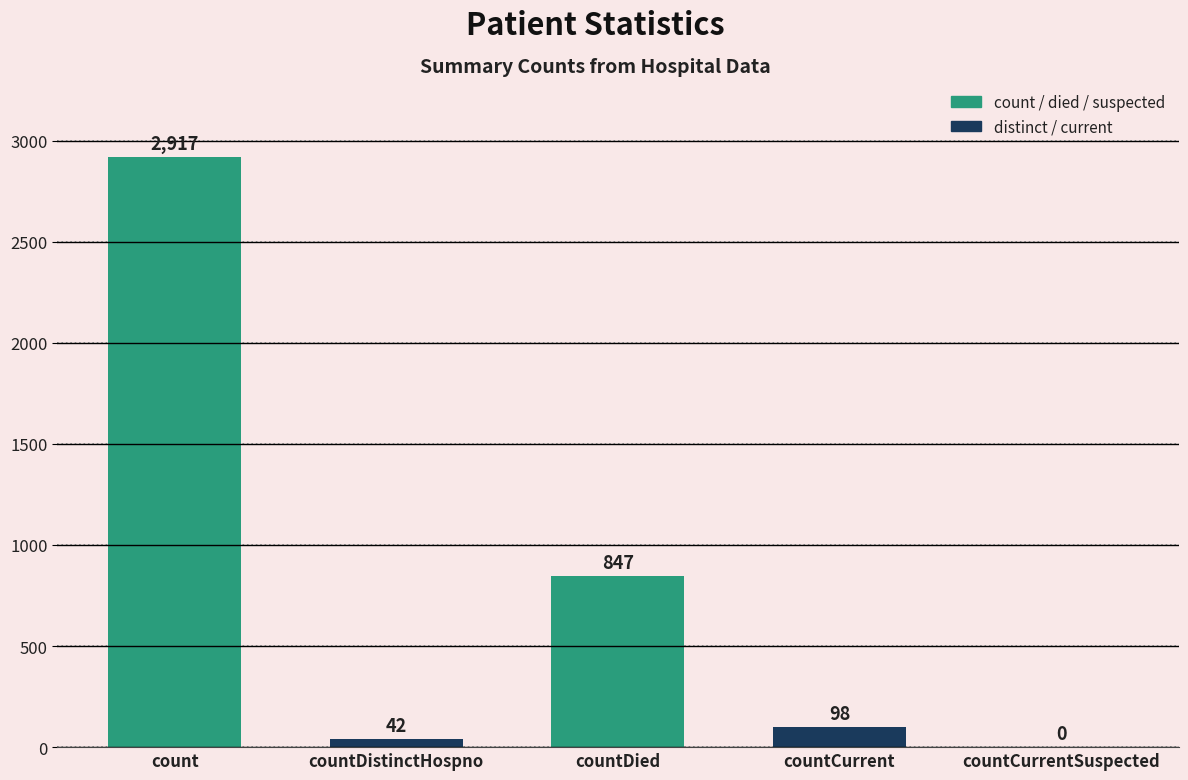

What is the greatest value displayed?

2917